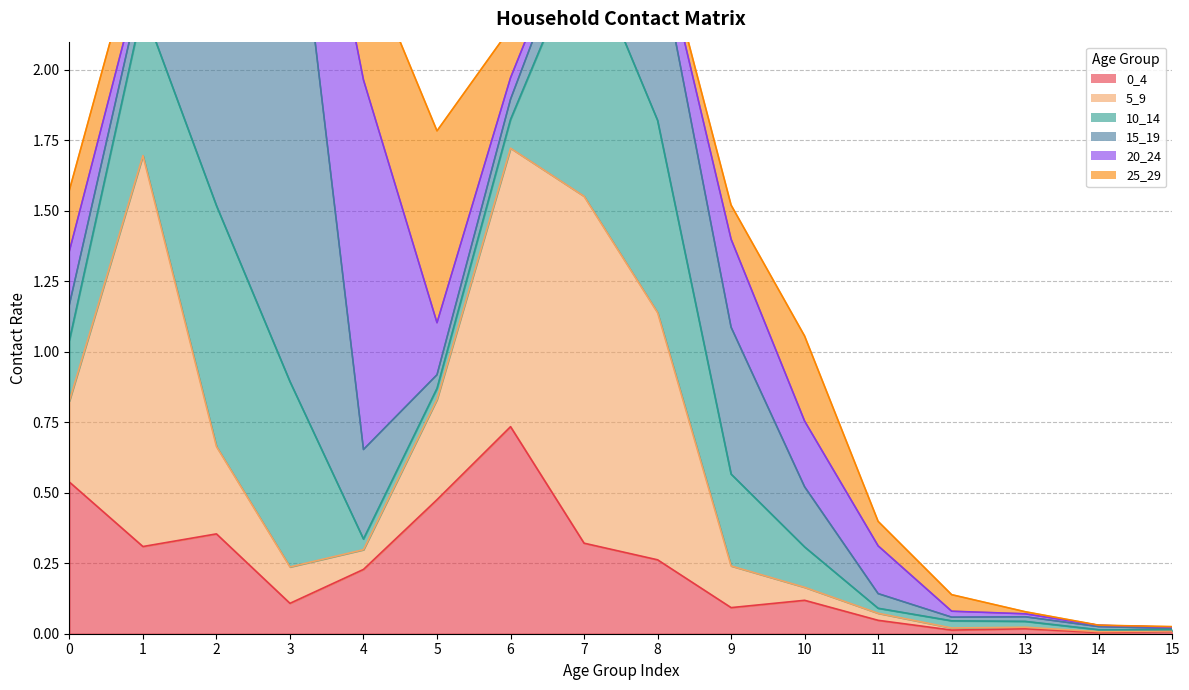

Reading right to left, what are all the values shown in this chart?

0_4: 0.0	0.0	0.0	0.0	0.0	0.1	0.1	0.3	0.3	0.7	0.5	0.2	0.1	0.4	0.3	0.5
5_9: 0.0	0.0	0.0	0.0	0.0	0.0	0.1	0.9	1.2	1.0	0.4	0.1	0.1	0.3	1.4	0.3
10_14: 0.0	0.0	0.0	0.0	0.0	0.1	0.3	0.7	0.9	0.1	0.0	0.0	0.7	0.9	0.5	0.2
15_19: 0.0	0.0	0.0	0.0	0.1	0.2	0.5	0.6	0.1	0.1	0.0	0.3	2.0	0.8	0.1	0.1
20_24: 0.0	0.0	0.0	0.0	0.2	0.2	0.3	0.1	0.0	0.1	0.2	1.3	0.4	0.1	0.0	0.2
25_29: 0.0	0.0	0.0	0.1	0.1	0.3	0.1	0.0	0.0	0.2	0.7	0.4	0.1	0.0	0.2	0.2